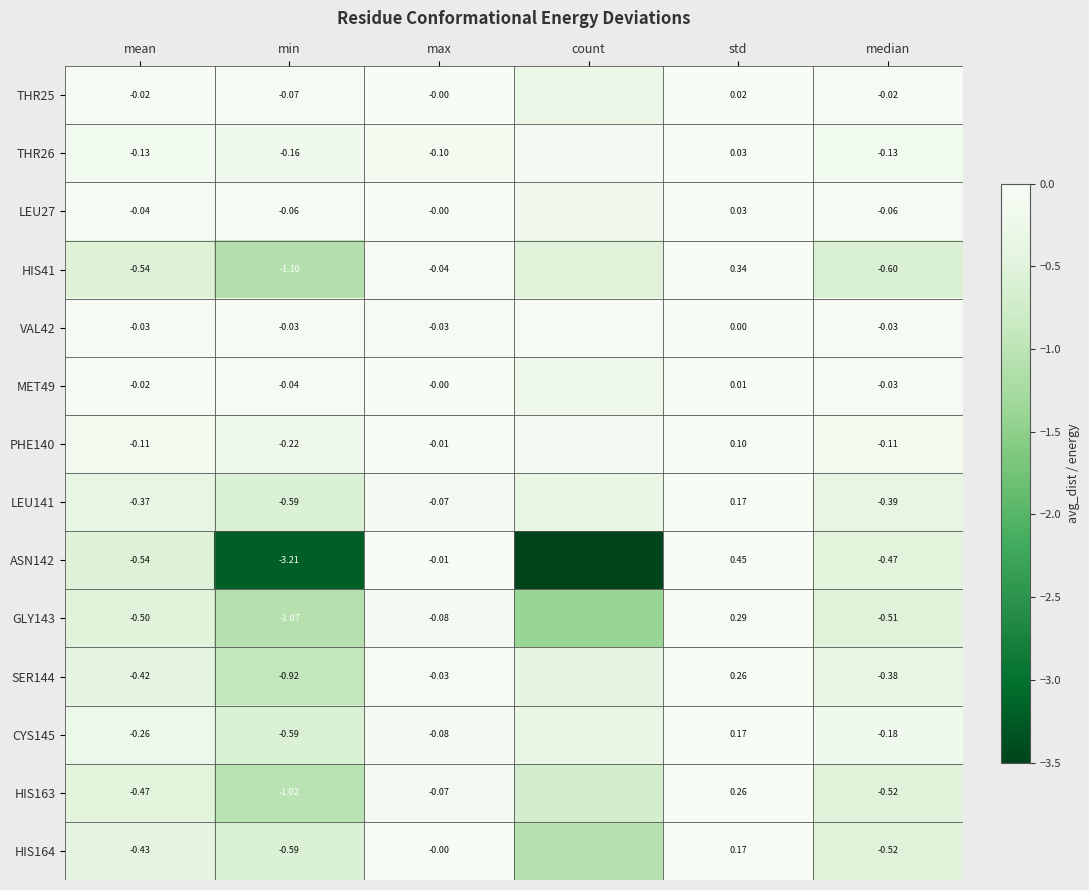

What is the difference between the highest and lowest values at min?

3.2